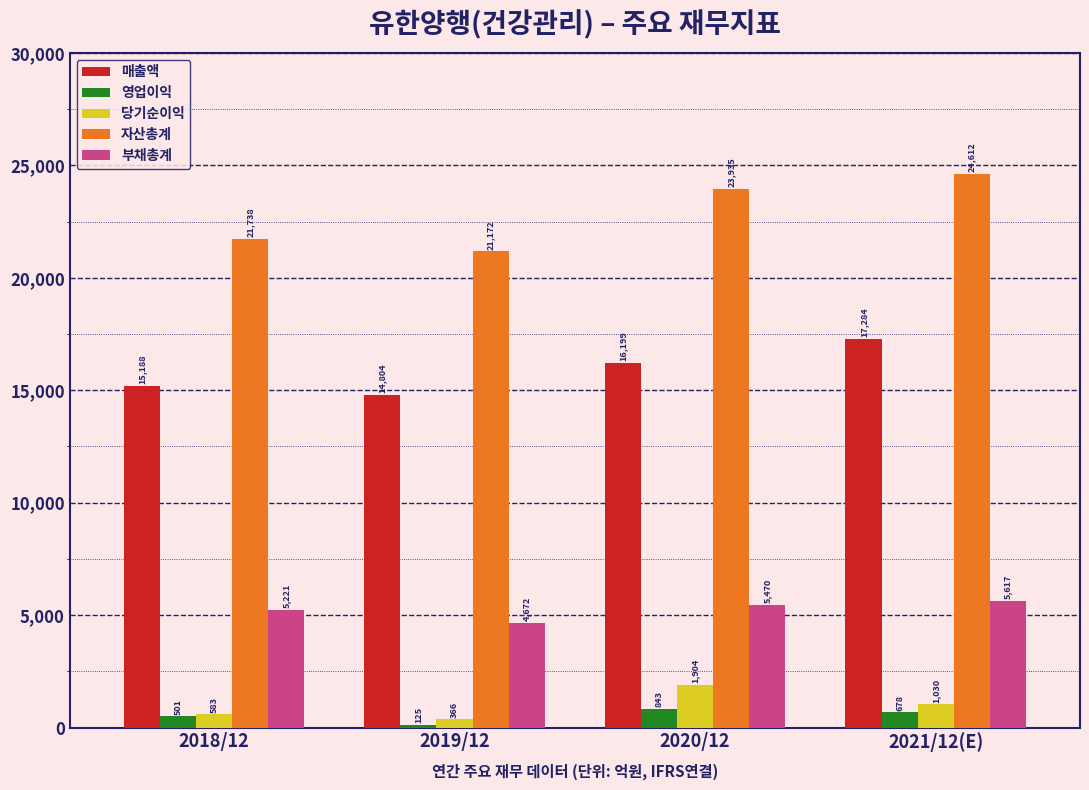

Reading left to right, extract all data points from this chart.

매출액: 2018/12=15188	2019/12=14804	2020/12=16199	2021/12(E)=17284
영업이익: 2018/12=501	2019/12=125	2020/12=843	2021/12(E)=678
당기순이익: 2018/12=583	2019/12=366	2020/12=1904	2021/12(E)=1030
자산총계: 2018/12=21738	2019/12=21172	2020/12=23935	2021/12(E)=24612
부채총계: 2018/12=5221	2019/12=4672	2020/12=5470	2021/12(E)=5617